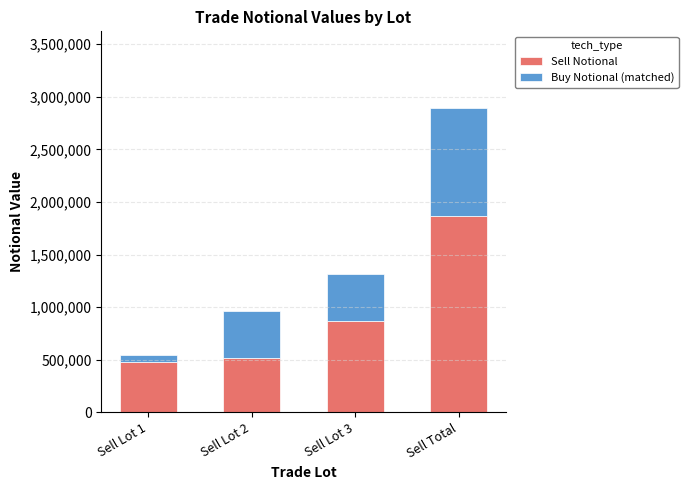

Are the bars horizontal?

No